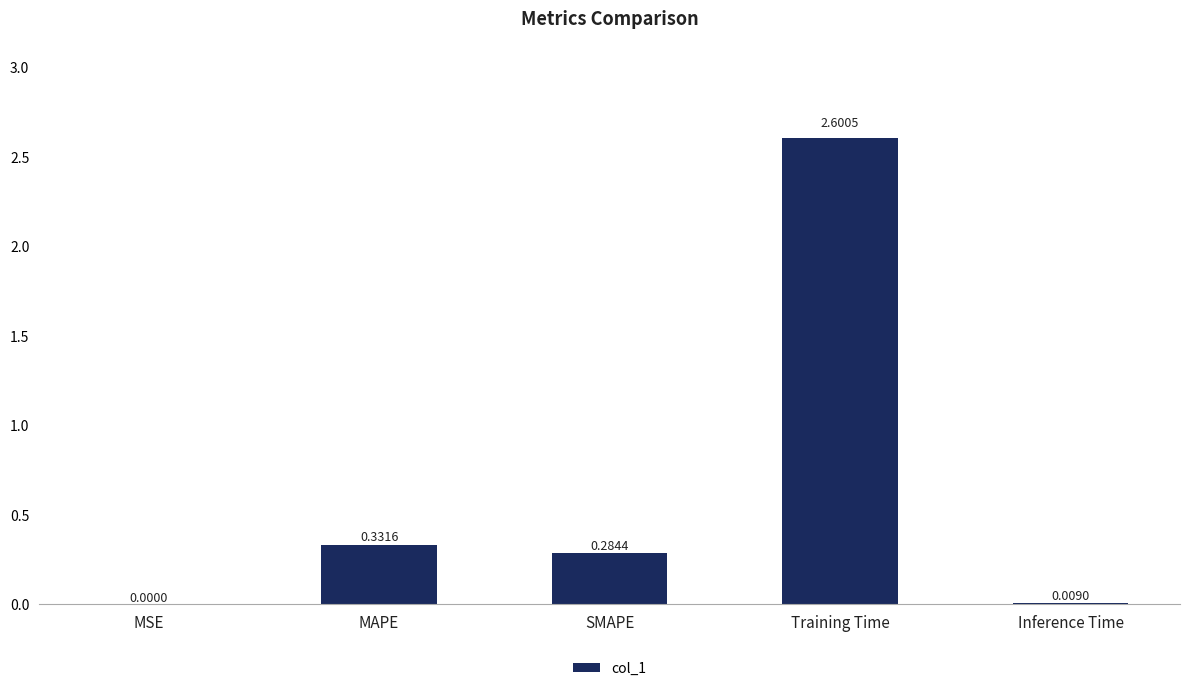

Which category has the highest value across all series?

Training Time